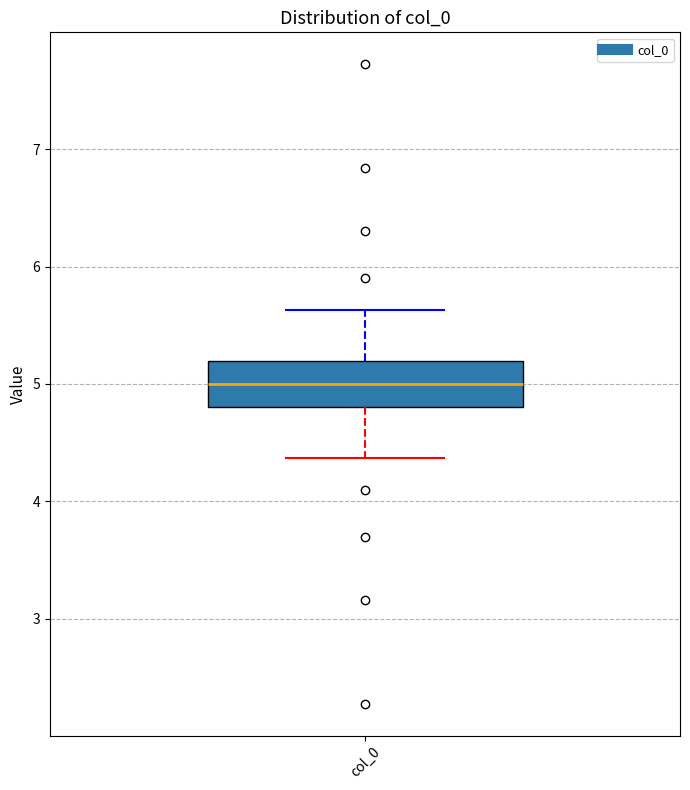

Read this box plot against the y-axis: the position of the median line, the range covered by the box, and the ends of both whiskers. The values are not printed on the chart, so give them approximately, as read against the axis.

median 5.0, box 4.8 to 5.2, whiskers 4.4 to 5.6